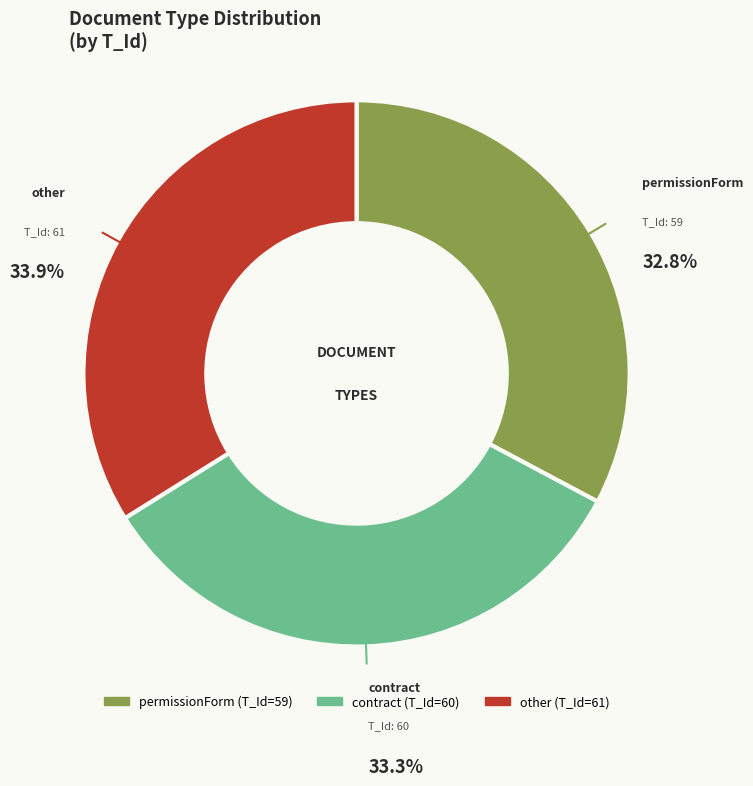

To the nearest percent, what is the difference between the largest and smallest slice percentages?

1%